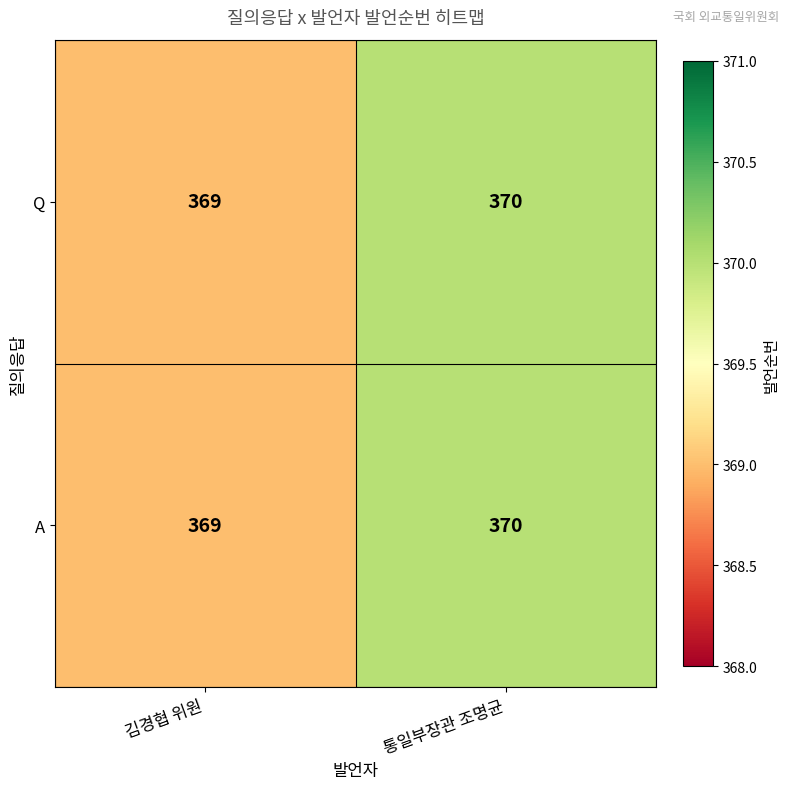

Is the value of A at 통일부장관 조명균 greater than the value of Q at 김경협 위원?

Yes